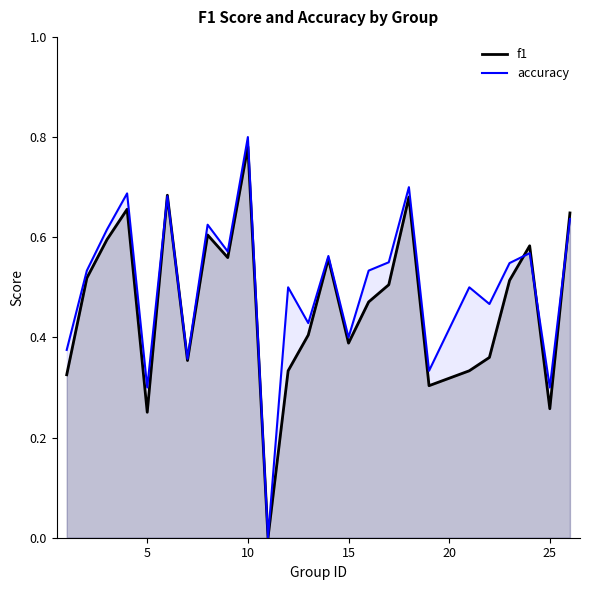

Is the value of accuracy at 10 greater than the value of f1 at 16?

Yes